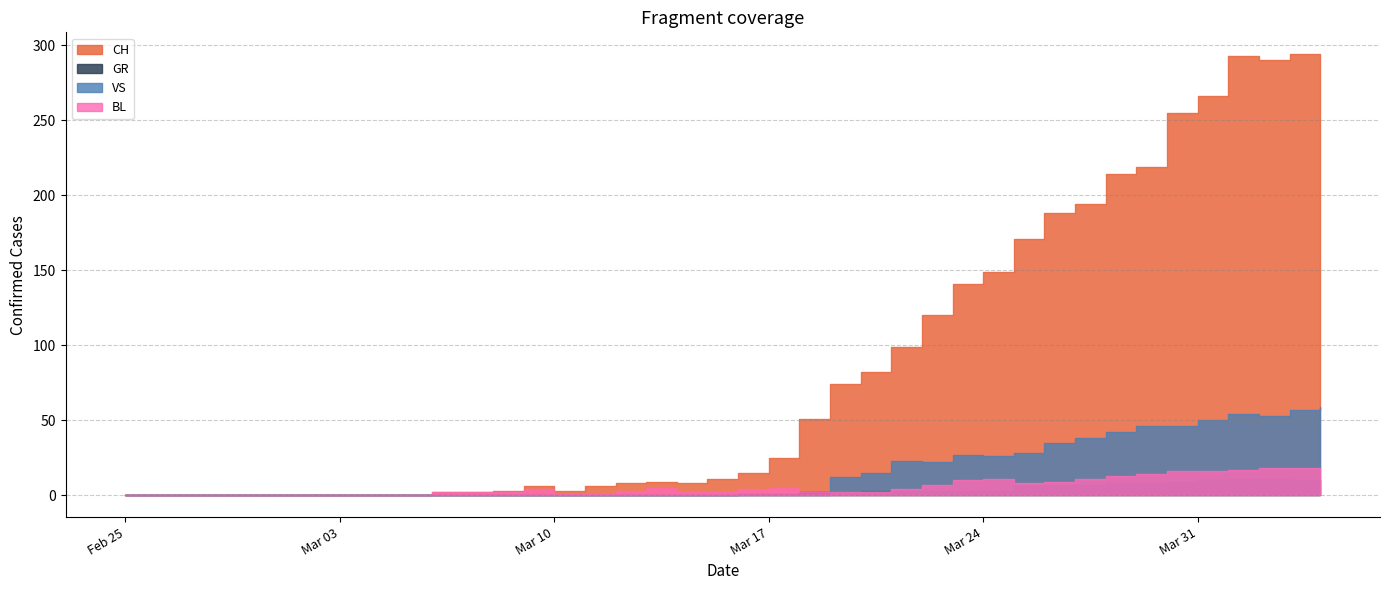

True or false: GR and CH intersect in this chart.

False